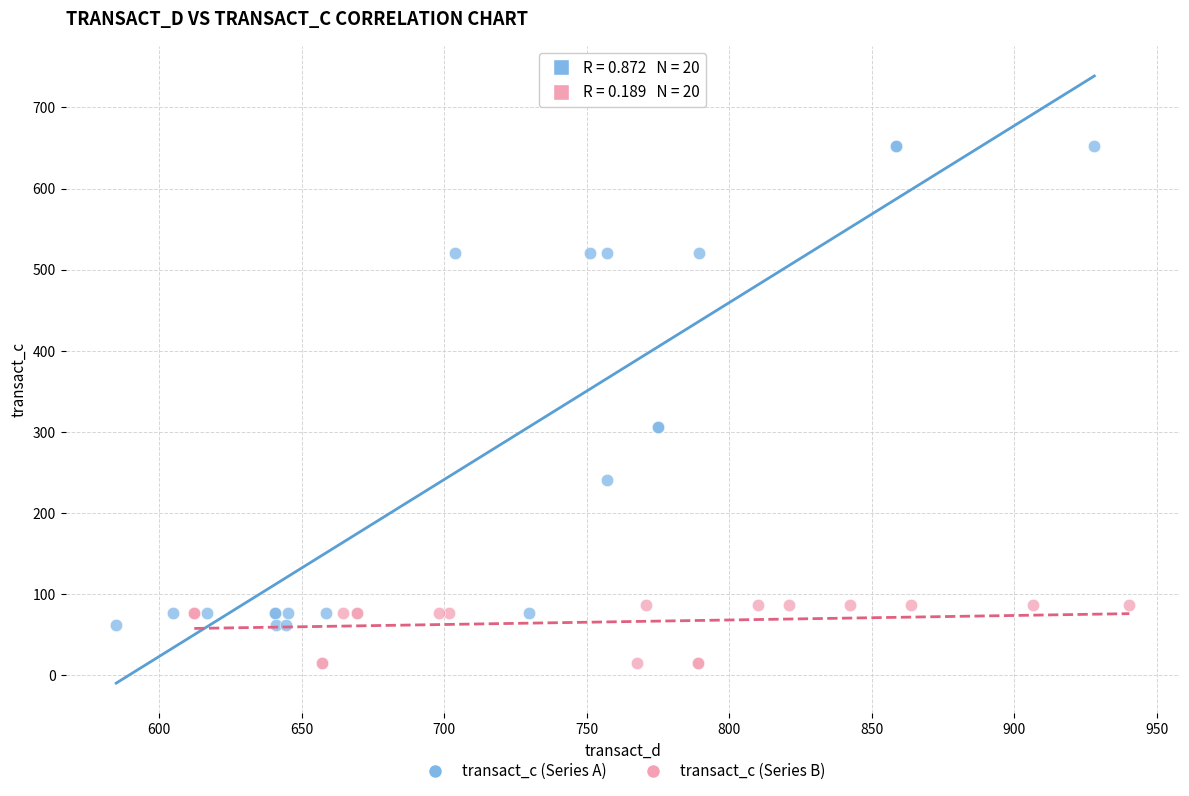

Which series has the widest spread of Y values?

transact_c (Series A)